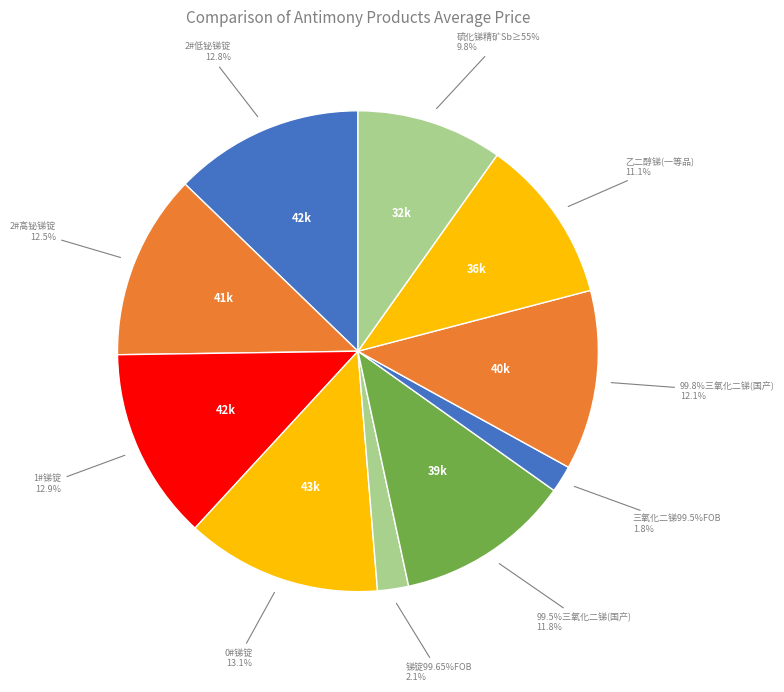

To the nearest percent, what is the combined percentage of 0#锑锭 and 99.5%三氧化二锑(国产)?

25%